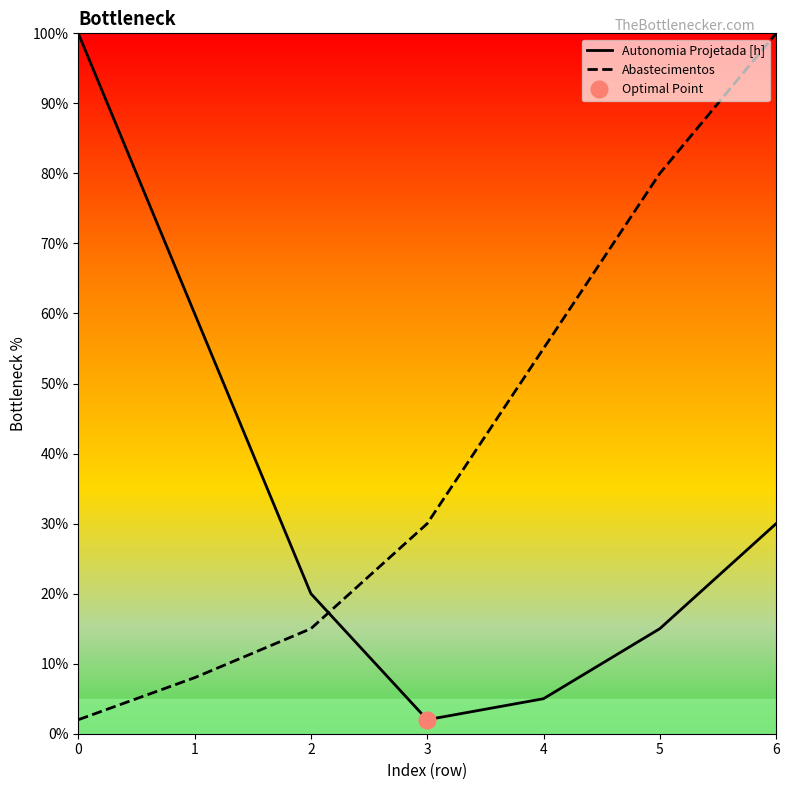

Where is Autonomia Projetada [h] nearest to the value 51?

1